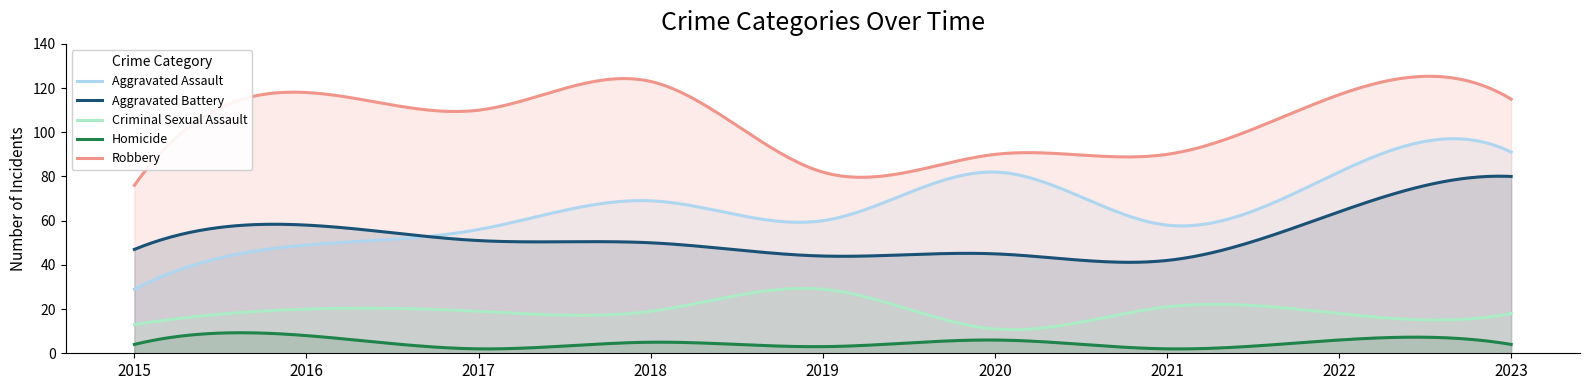

Which has a higher value, 2017 or 2020?

2020